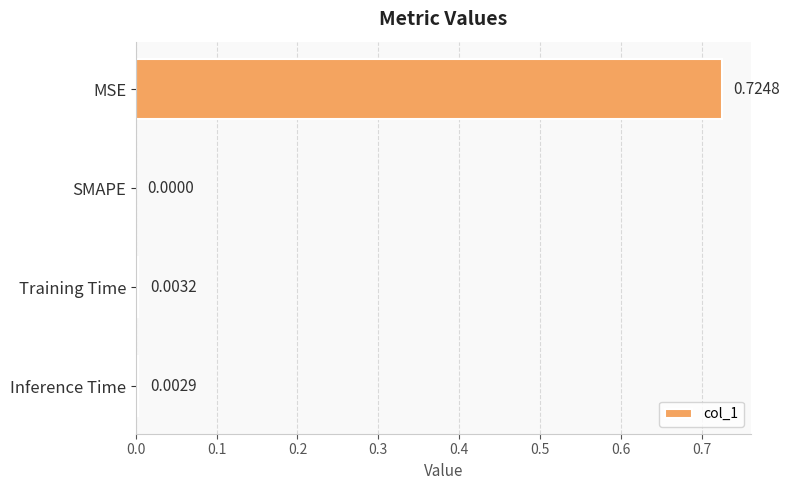

Where is the data nearest to the value 0?

SMAPE